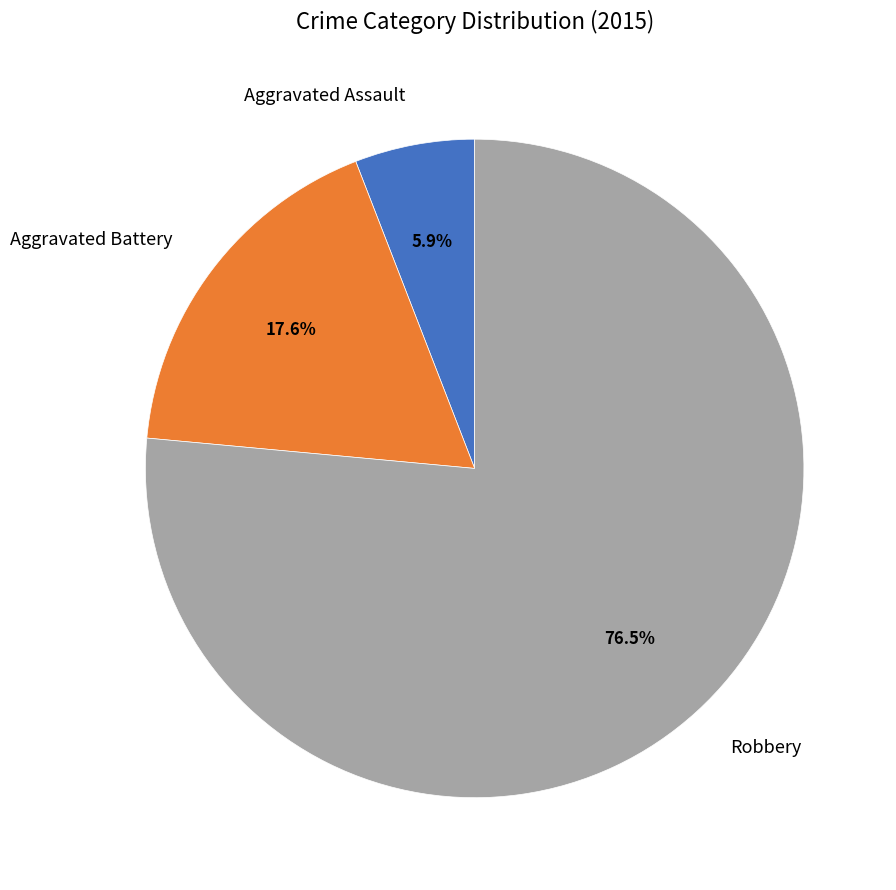

How much of the chart is everything except Aggravated Assault?

94.1%